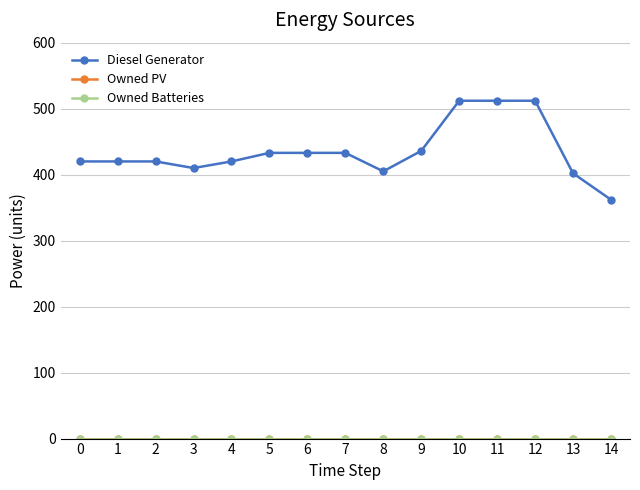

Is this an area chart (filled region under the line)?

No